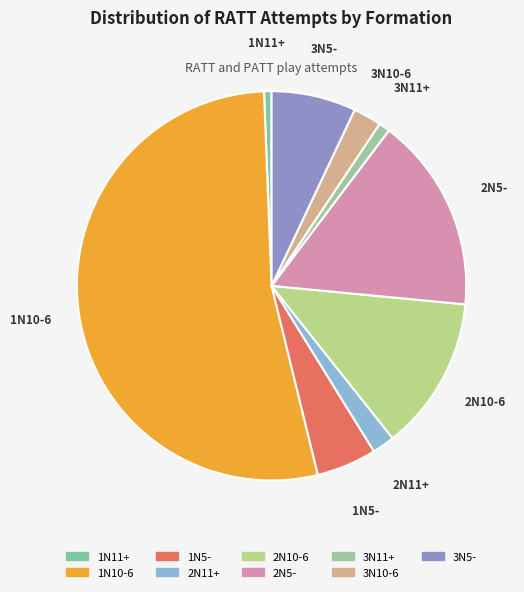

What is the largest slice in the pie chart?

1N10-6